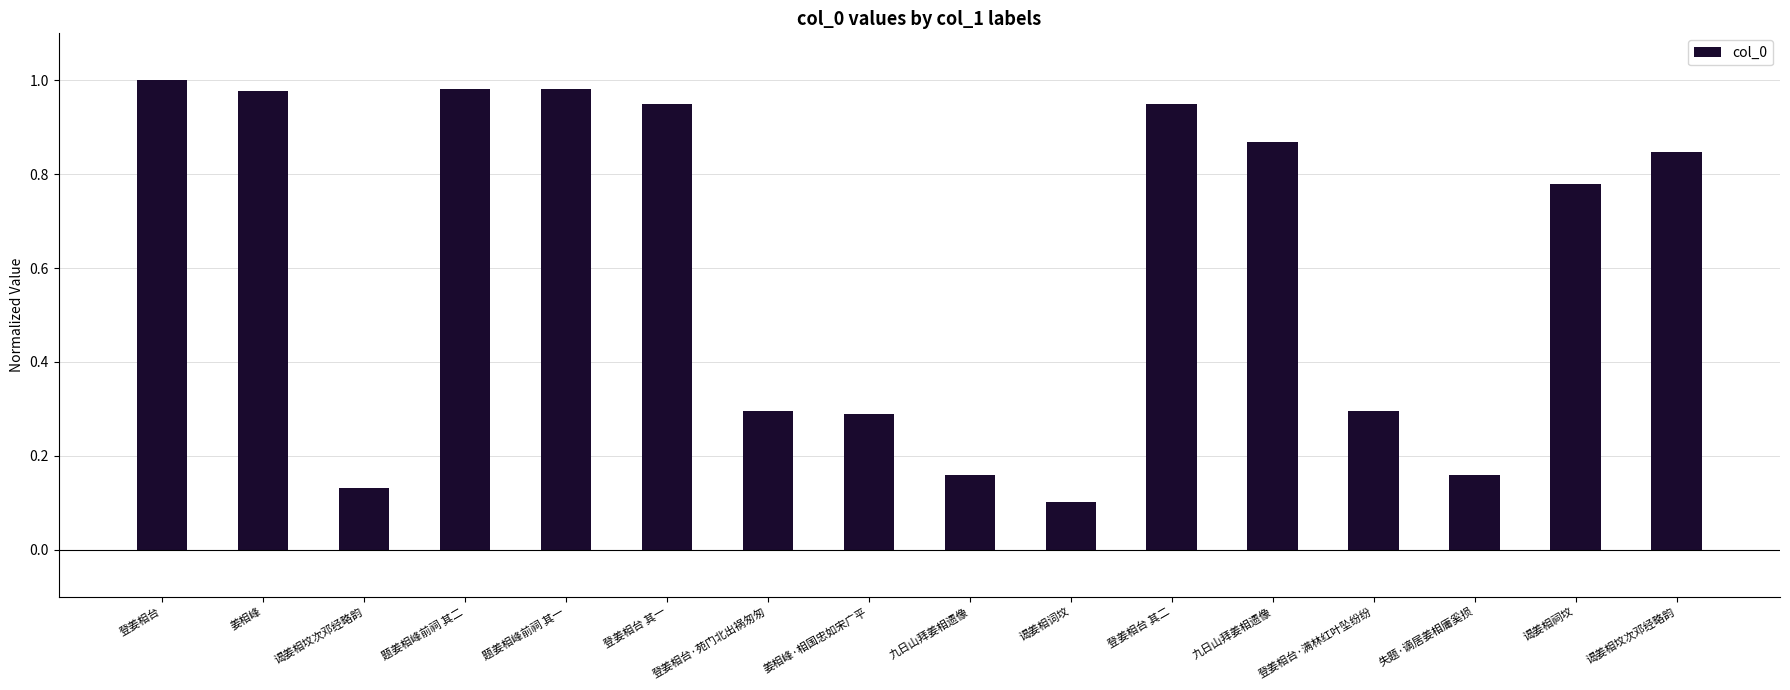

What is the change in value from 登姜相台 其一 to 谒姜相坟次邓经略韵?

-0.1